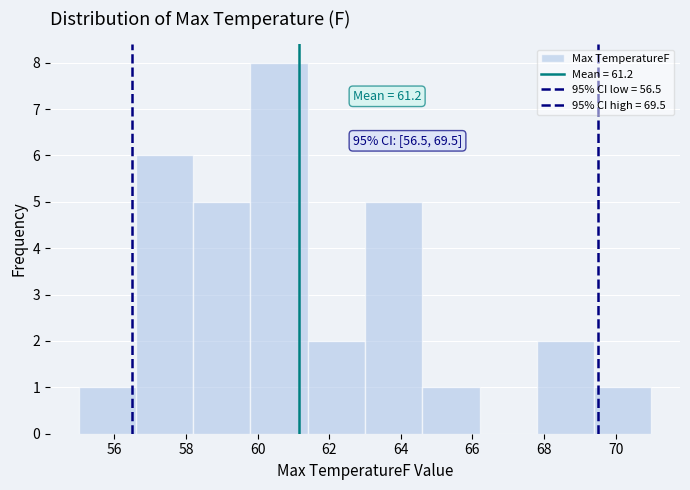

Over which range of the x-axis is the bar tallest?

59.8 to 61.4